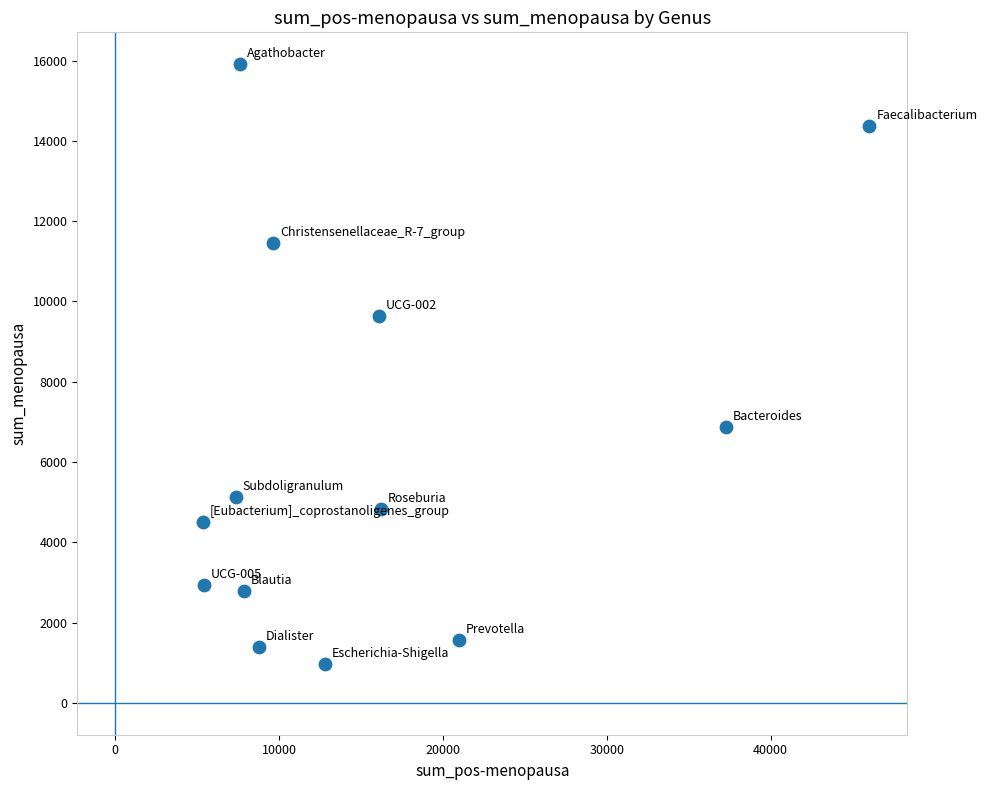

What Y value in the scatter plot is closest to 8437?

9638